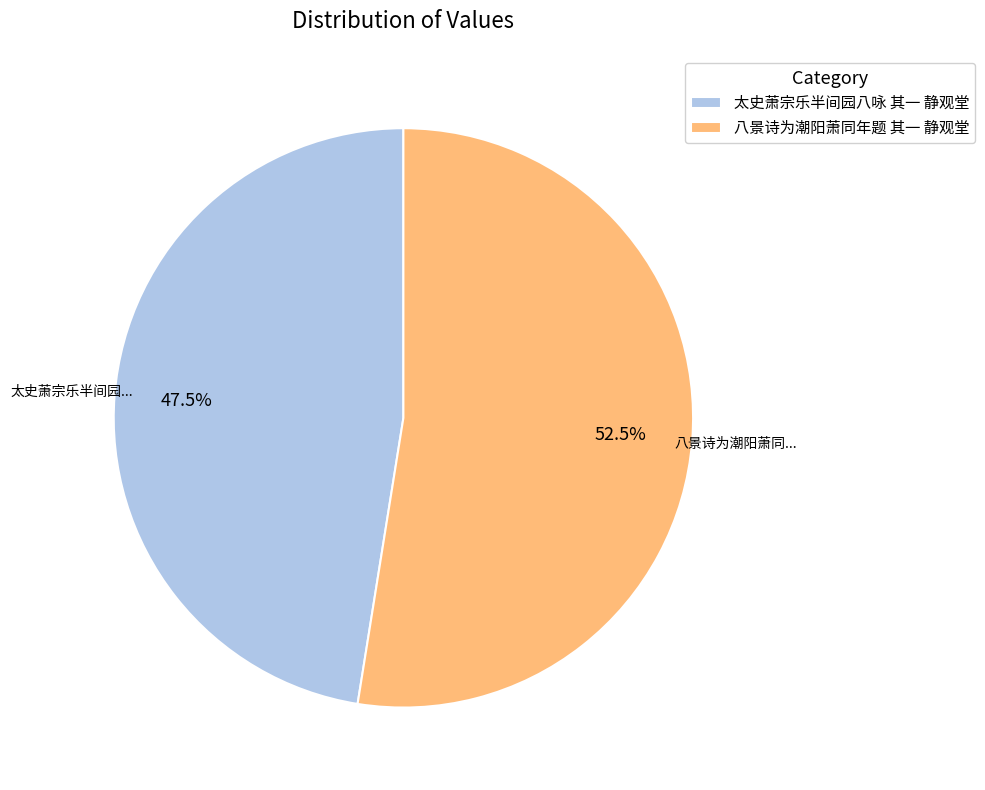

What is the smallest slice in the pie chart?

太史萧宗乐半间园八咏 其一 静观堂